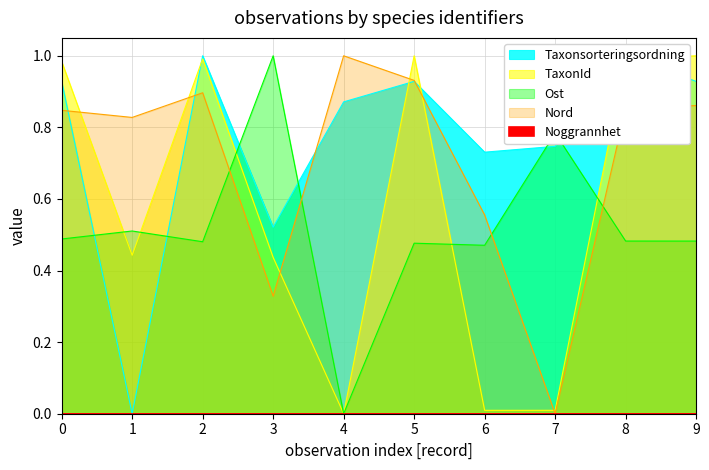

Rank the series by their maximum value, from highest to lowest.

Taxonsorteringsordning, TaxonId, Ost, Nord